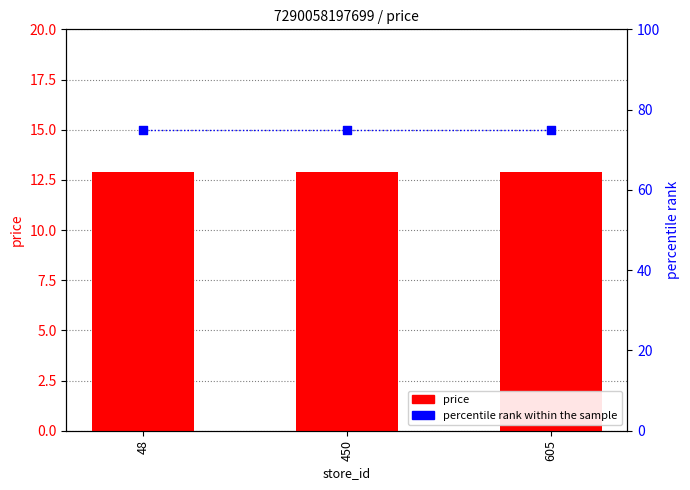

At which category is the sum across all series the highest?

48